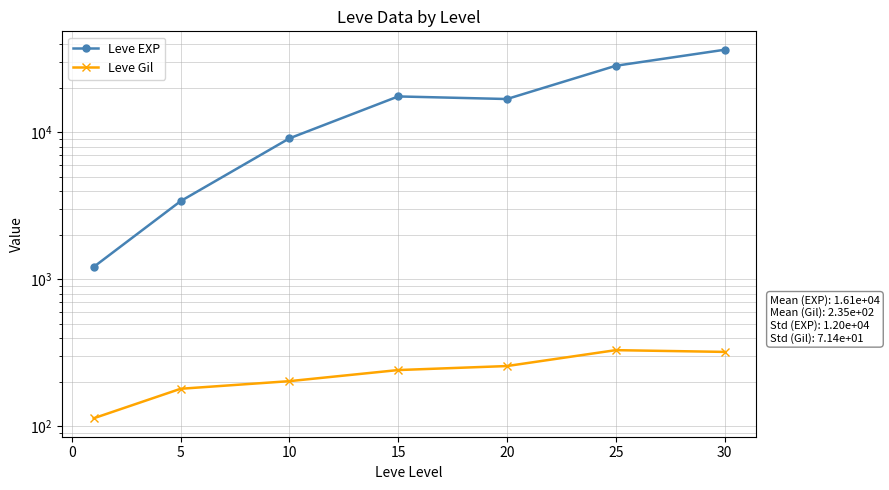

How many lines are shown in the chart?

2